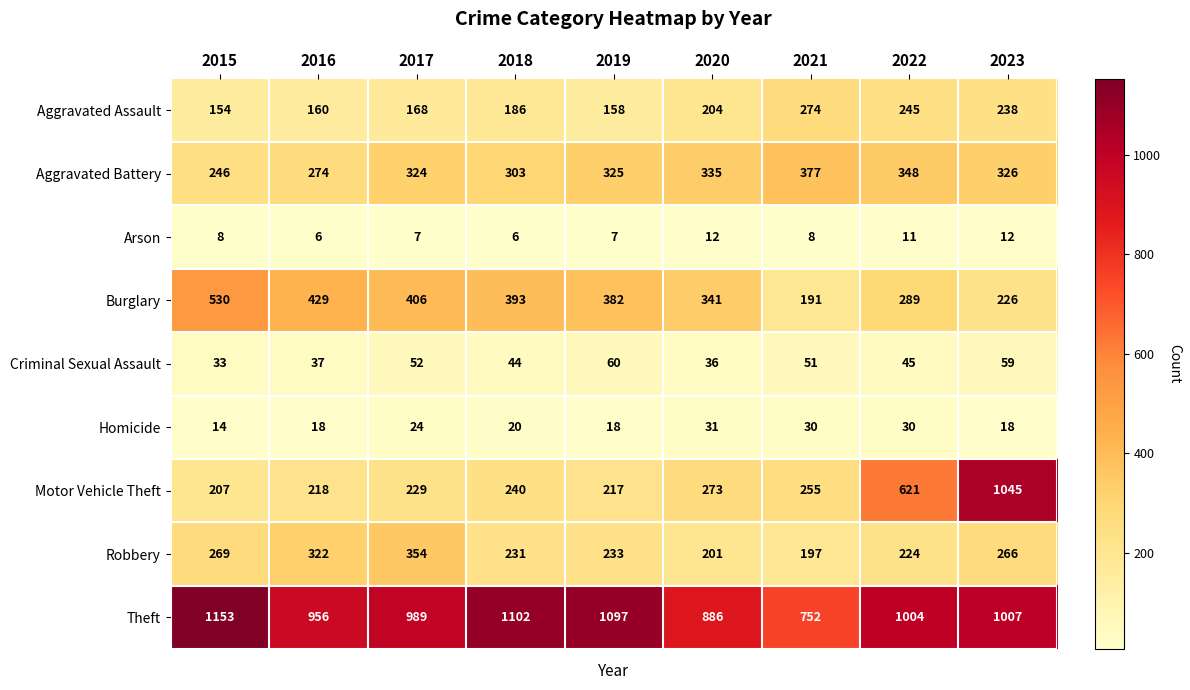

What is the greatest value displayed?

1153